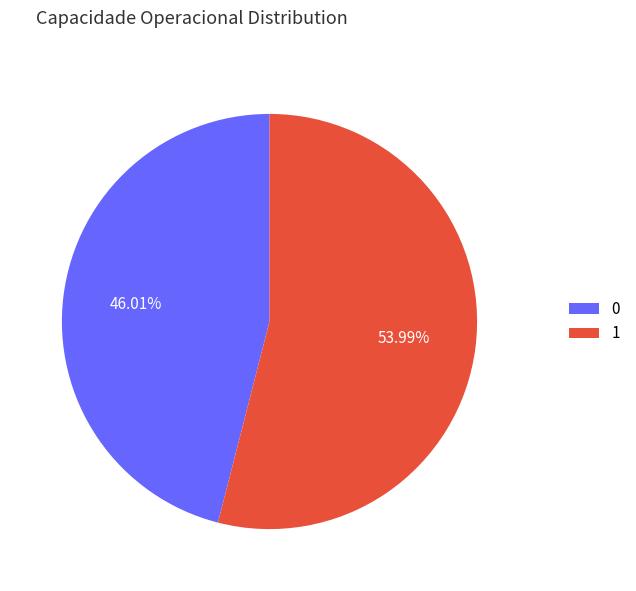

Which has a higher value, 0 or 1?

1